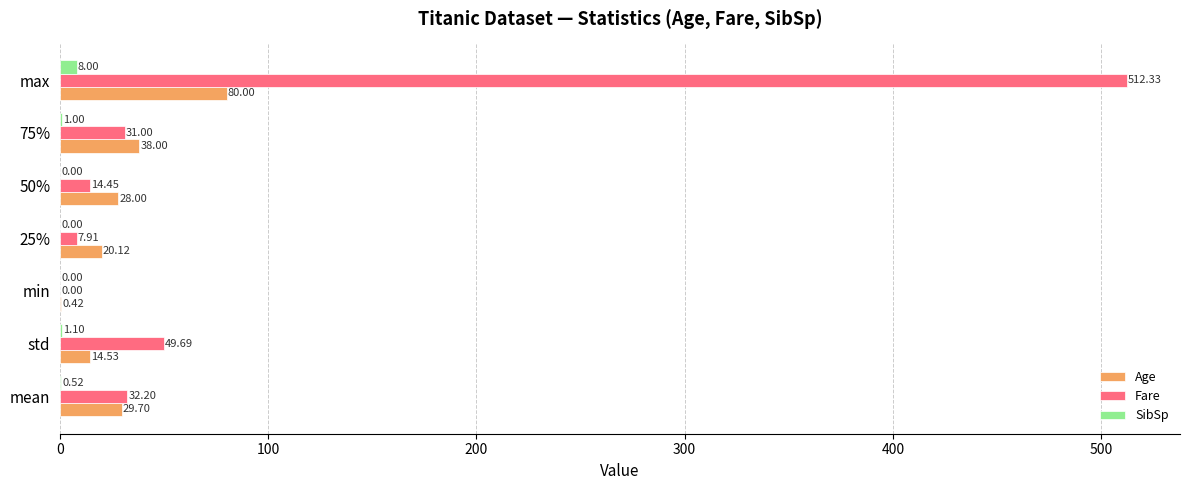

Which series changed the most between min and max?

Fare